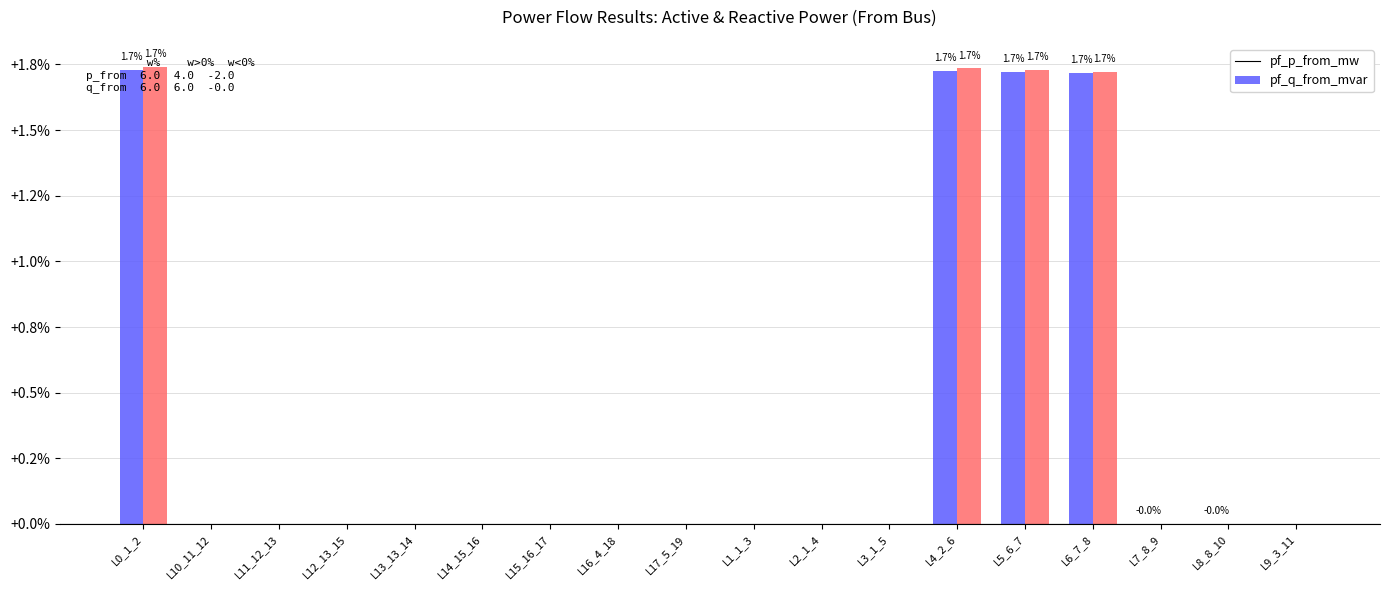

Are the bars horizontal?

No